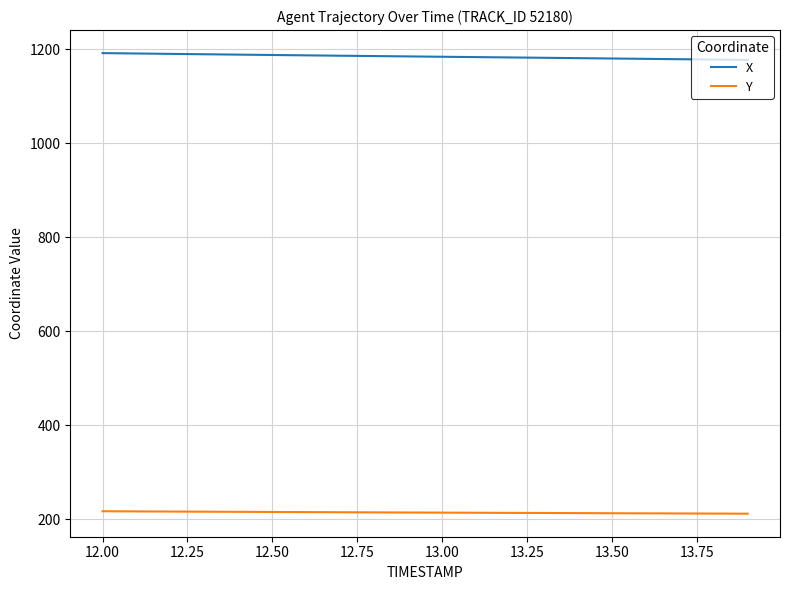

List the series in order of their overall mean, highest first.

X, Y